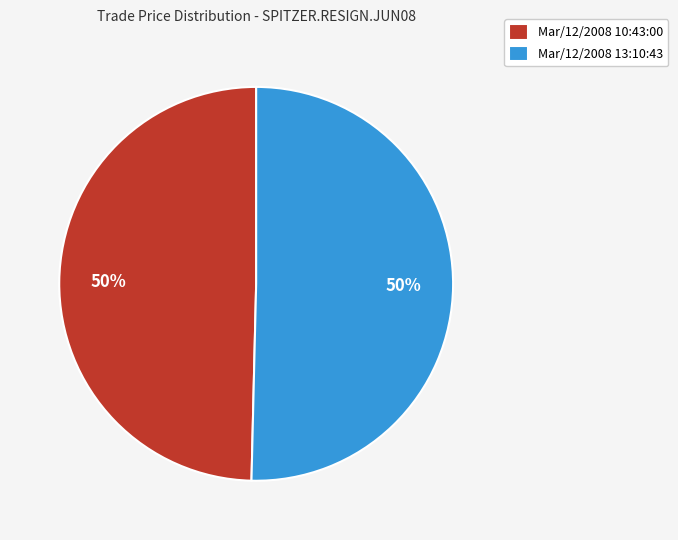

Do Mar/12/2008 10:43:00 and Mar/12/2008 13:10:43 together represent more than half of the pie?

Yes